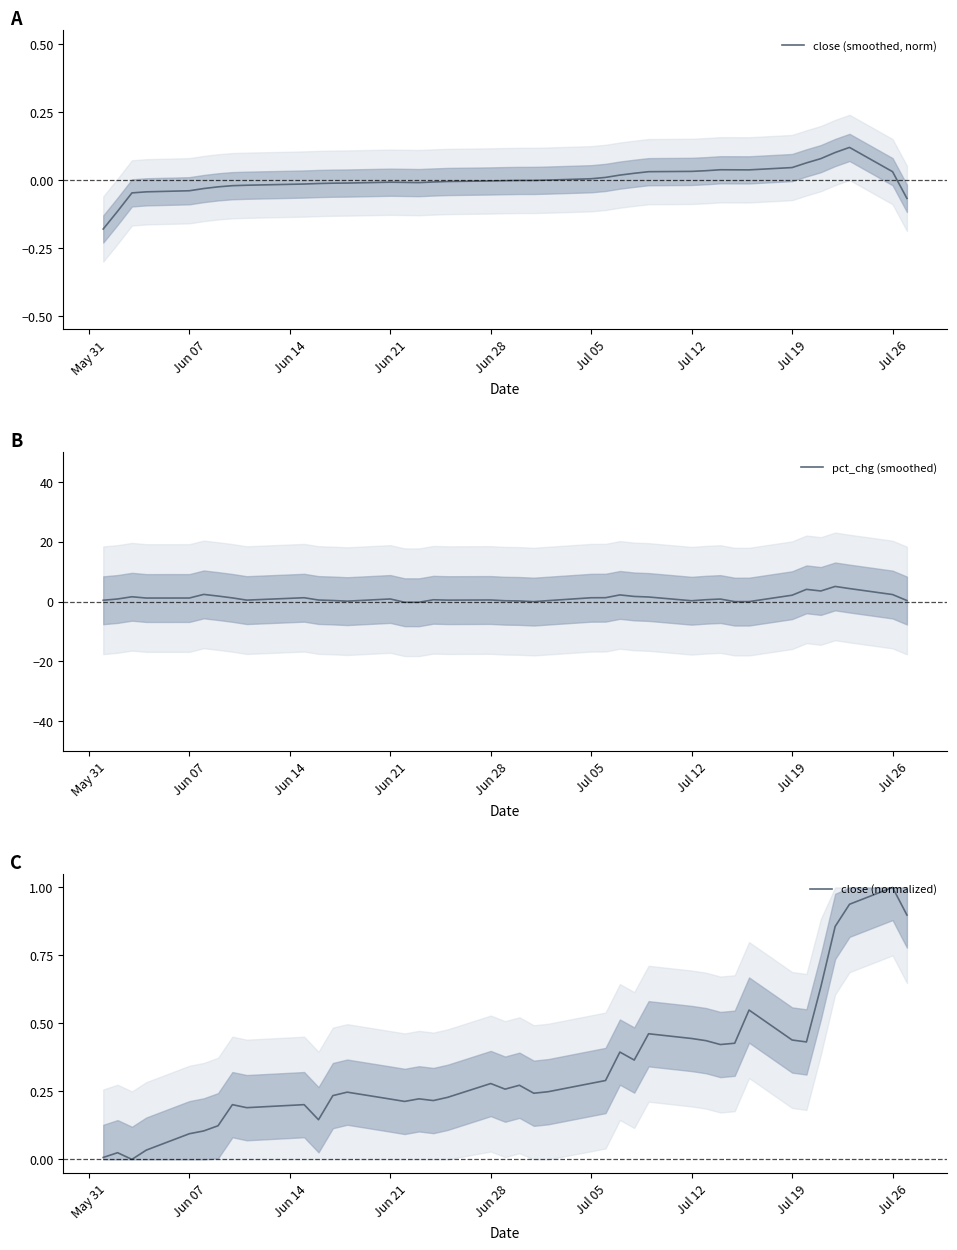

What is the smallest value displayed?

-0.2